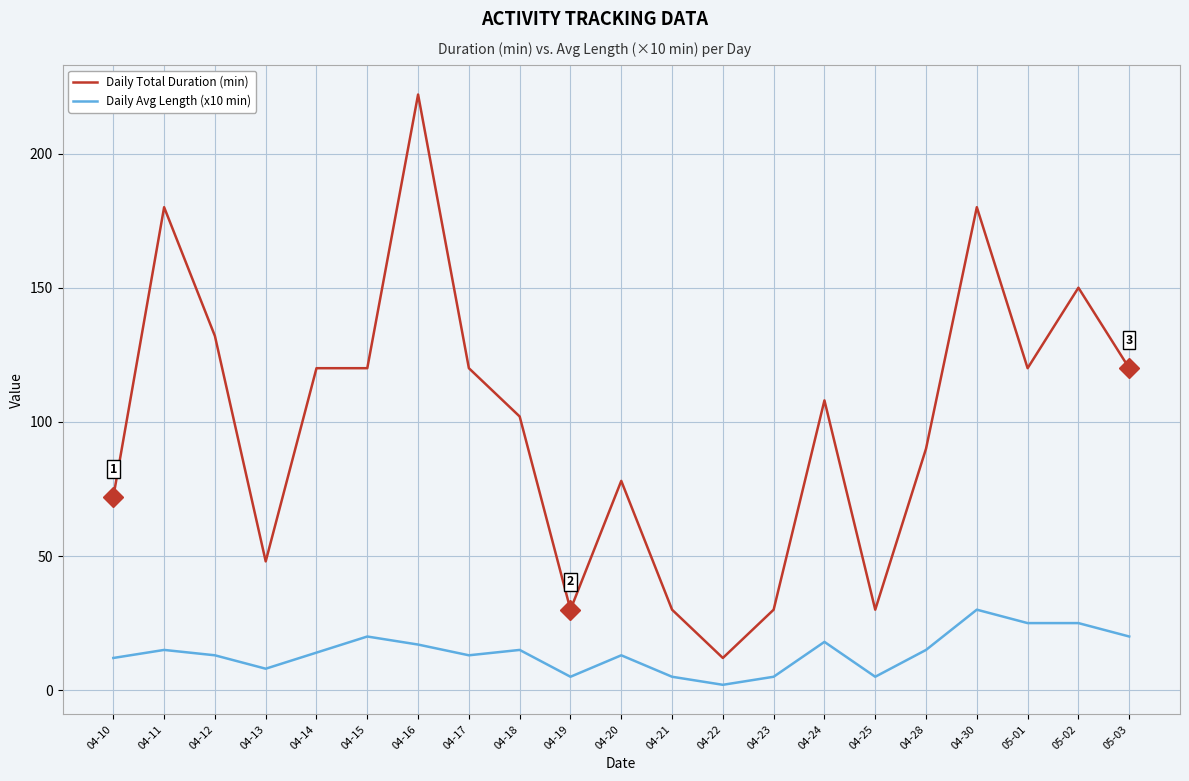

Where is the first local minimum for Daily Total Duration (min)?

04-13